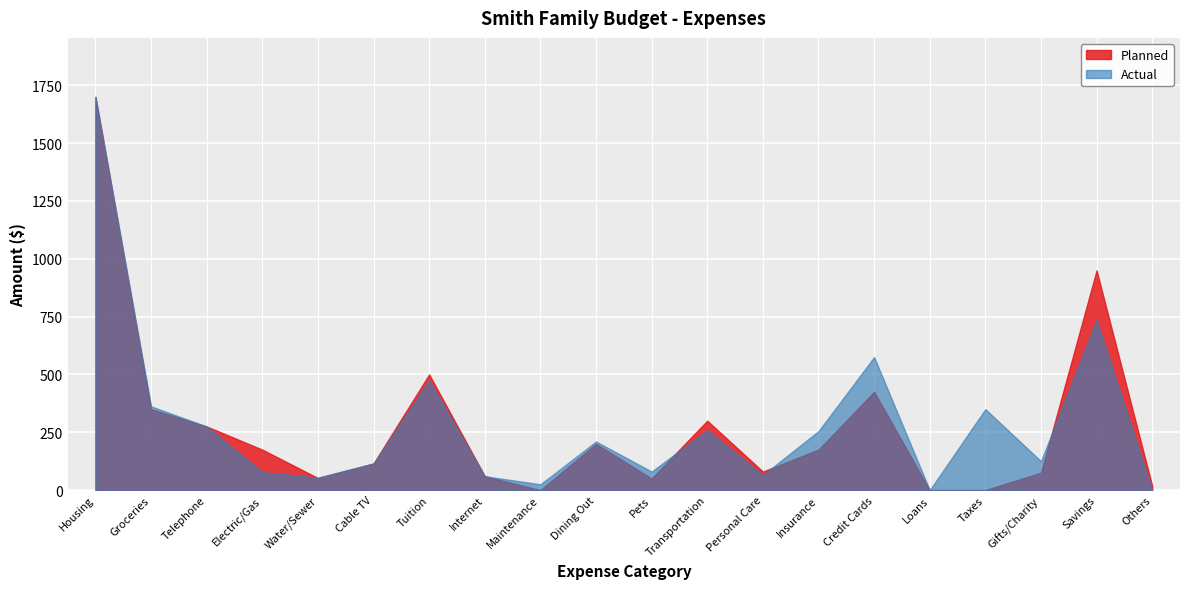

Rank the categories by Planned value from highest to lowest.

Housing, Savings, Tuition, Credit Cards, Groceries, Transportation, Telephone, Dining Out, Electric/Gas, Insurance, Cable TV, Personal Care, Gifts/Charity, Internet, Water/Sewer, Pets, Others, Maintenance, Loans, Taxes